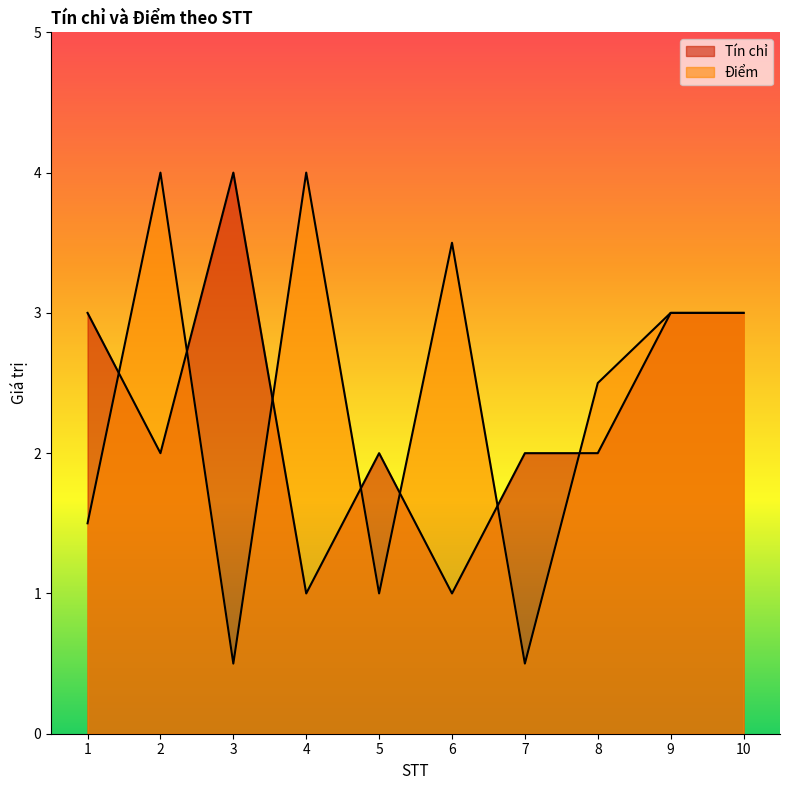

What is the average value of the Điểm series?

2.4